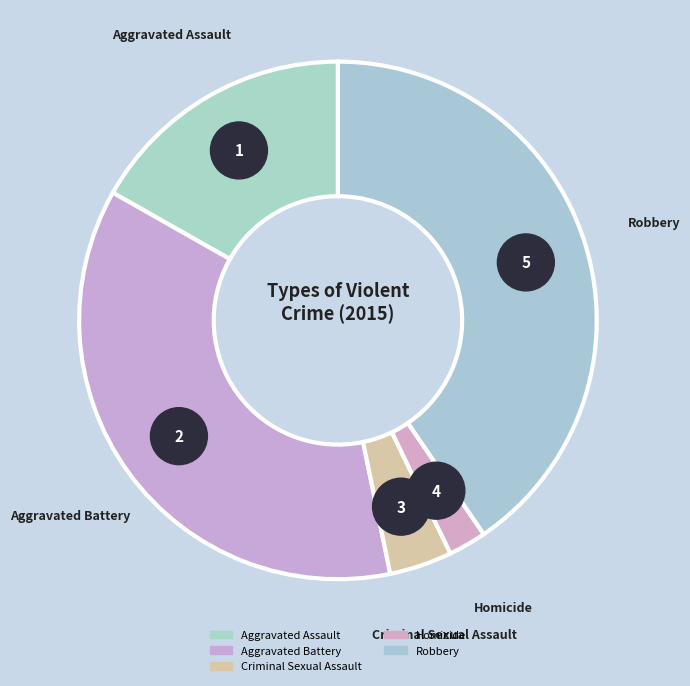

Is it true that Robbery is 40% of the pie?

True